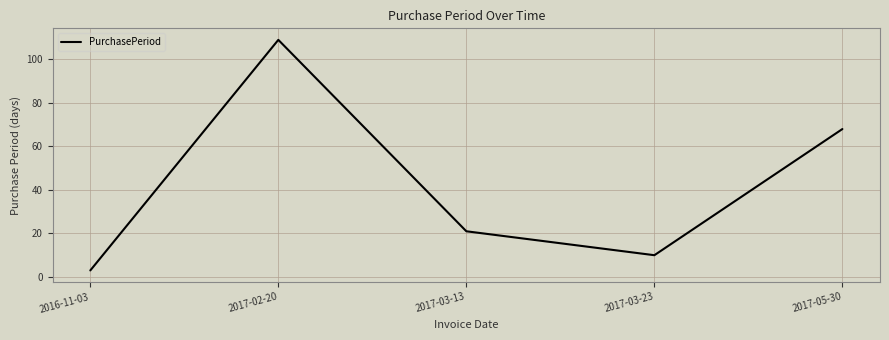

At which category does the chart reach its minimum across all series?

2016-11-03